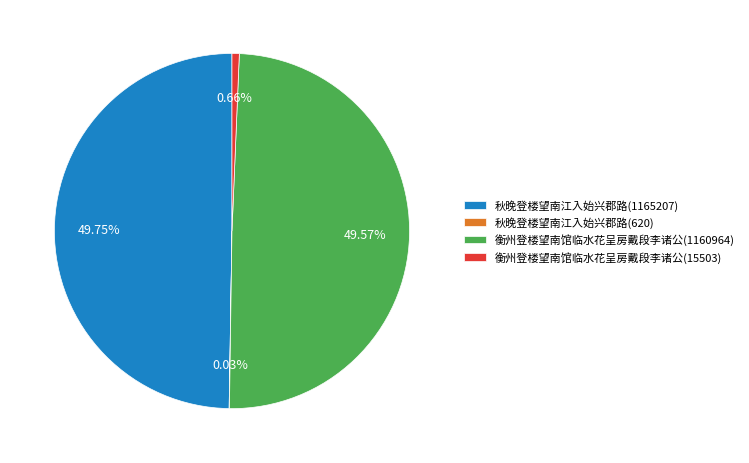

Approximately how many times larger is the value at 衡州登楼望南馆临水花呈房戴段李诸公(1160964) compared to 秋晚登楼望南江入始兴郡路(1165207)?

1.0